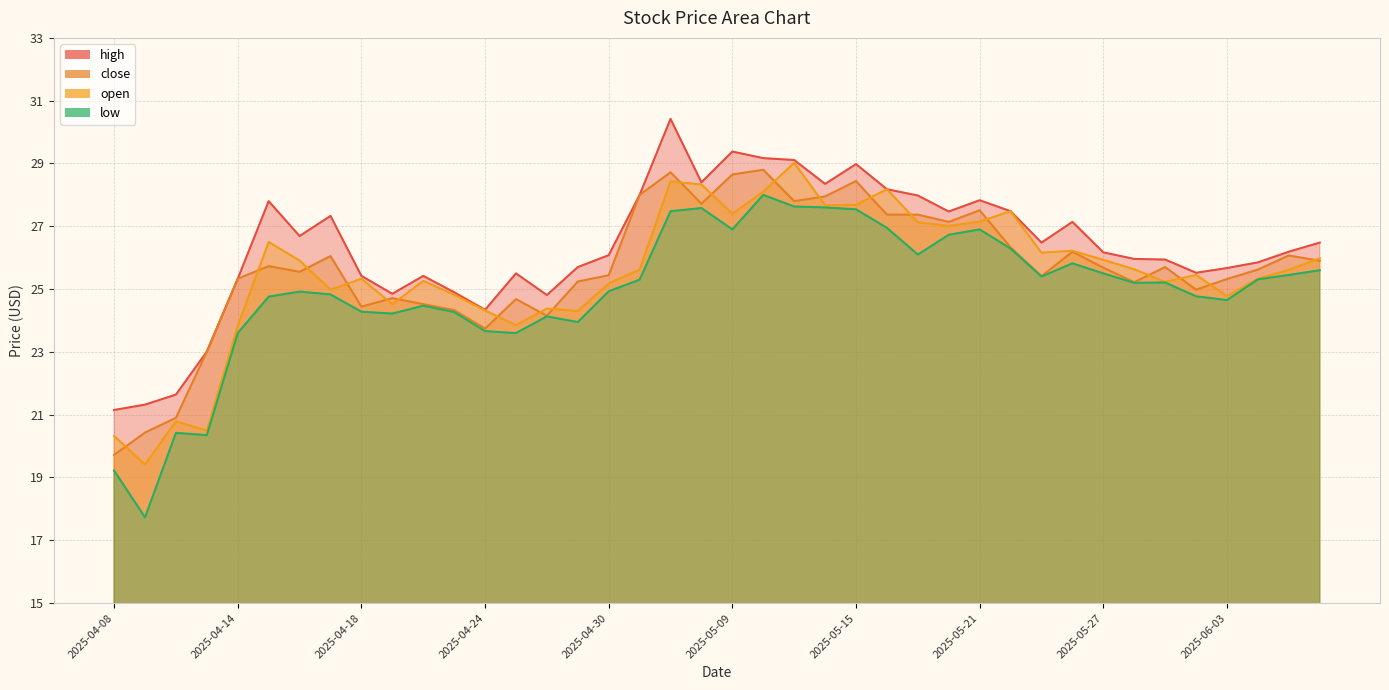

How many data points in low are less than 25?

19